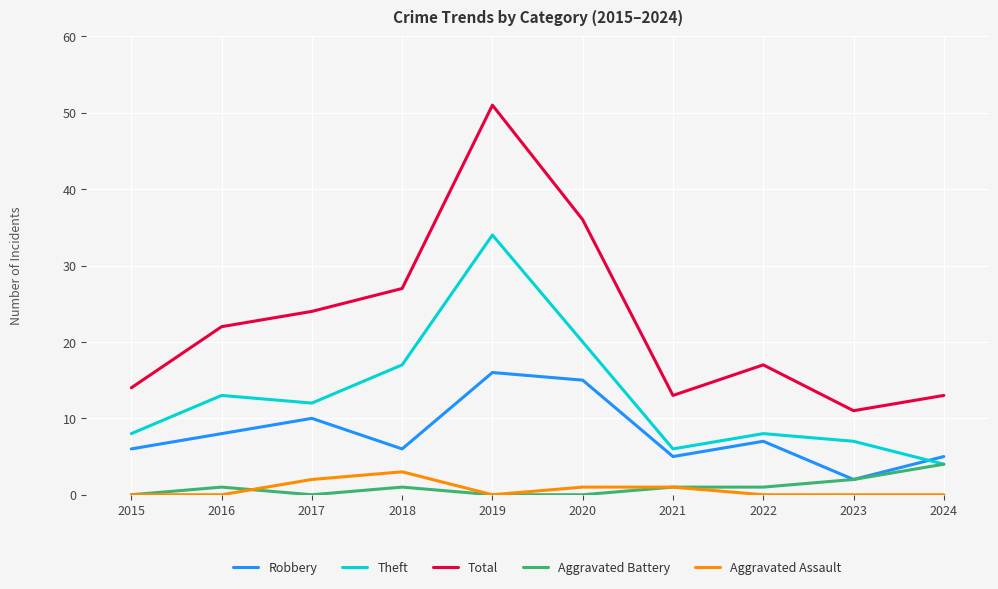

Which series changed the most between 2020 and 2021?

Total